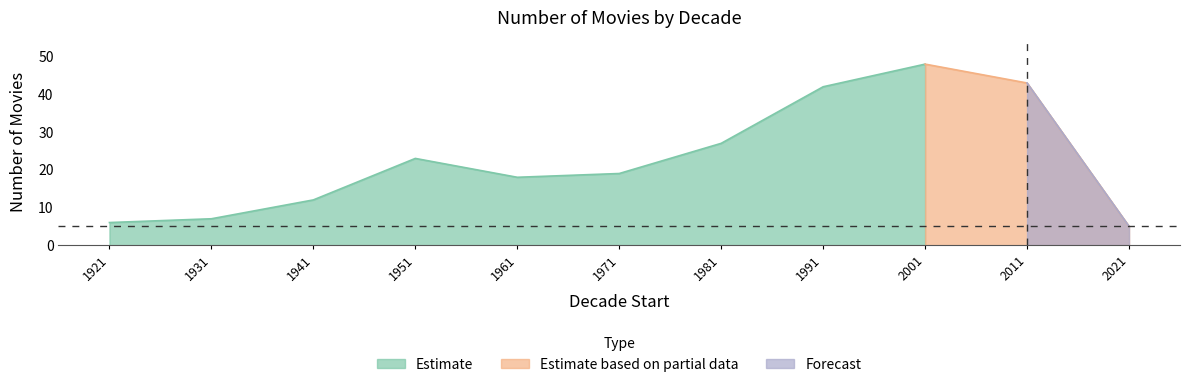

What is the value of the 5th point from the left?

18